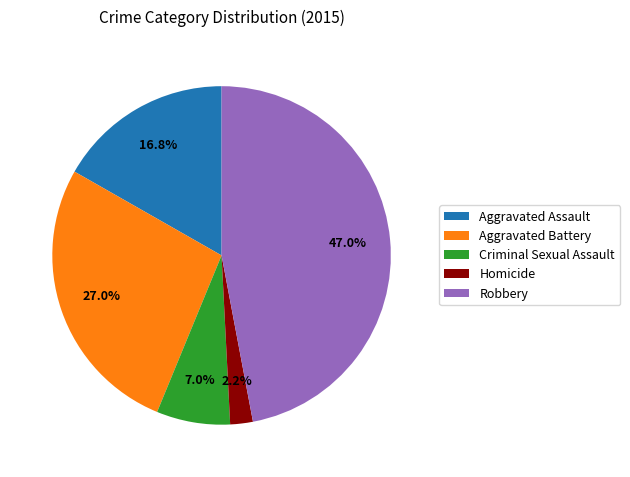

Does any single category account for the majority?

No